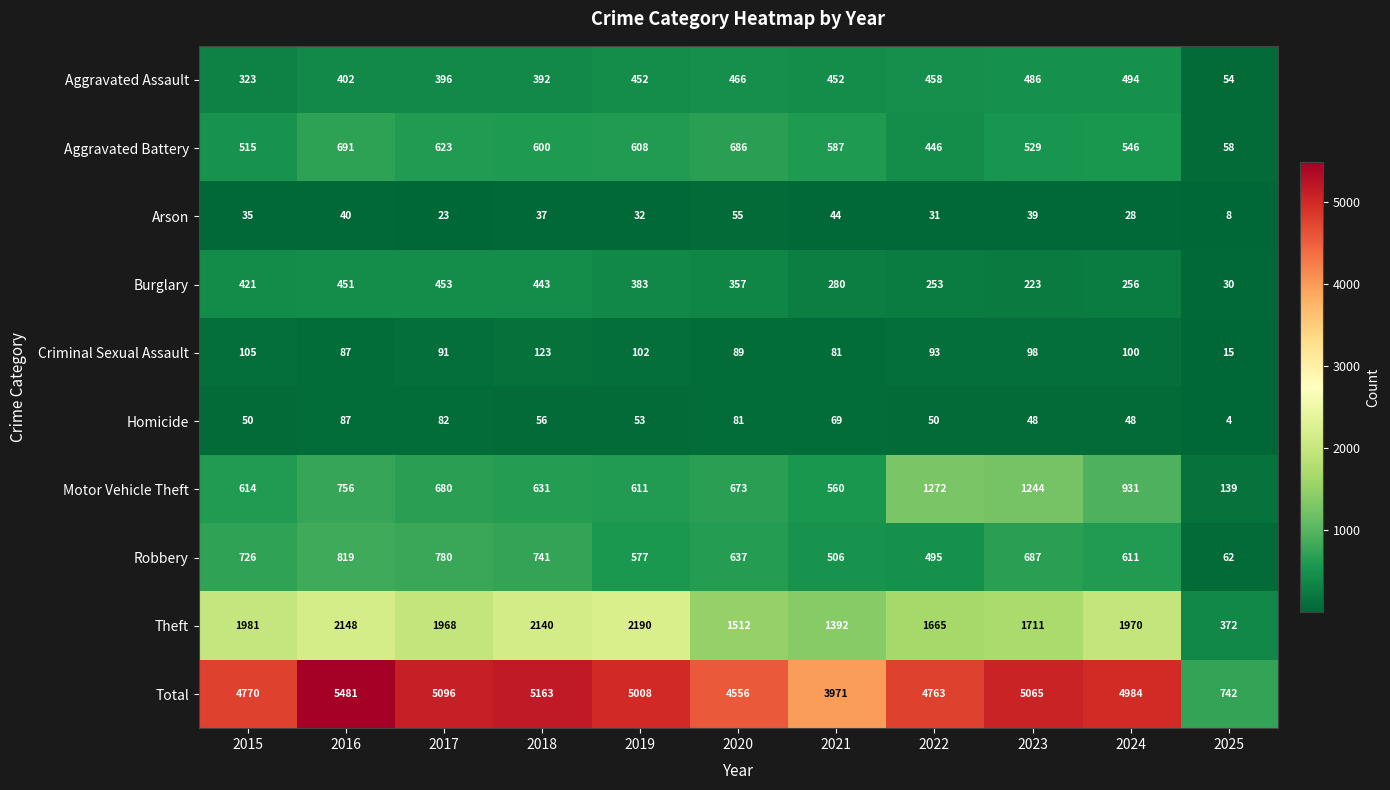

At 2020, list the series in order from largest to smallest.

Total, Theft, Aggravated Battery, Motor Vehicle Theft, Robbery, Aggravated Assault, Burglary, Criminal Sexual Assault, Homicide, Arson